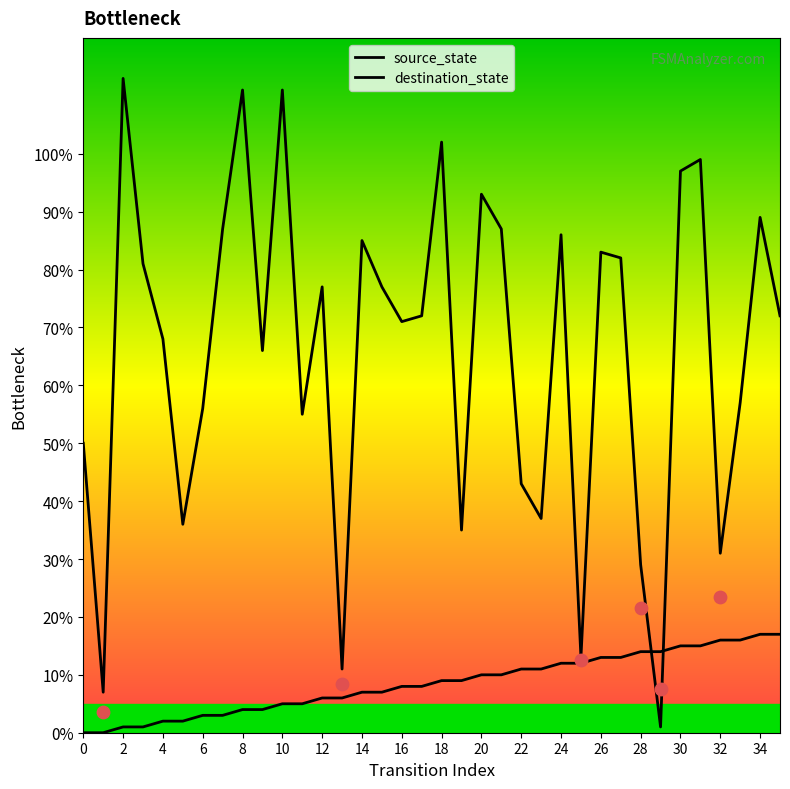

What are all the series names shown in the legend?

source_state, destination_state